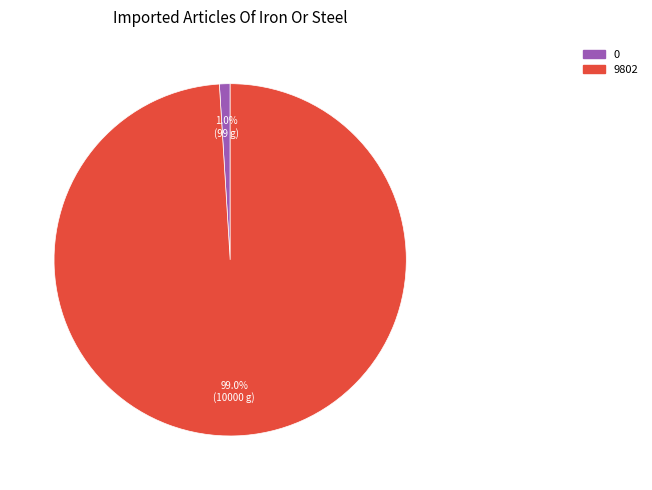

To the nearest percent, what is the combined percentage of 0 and 9802?

100%